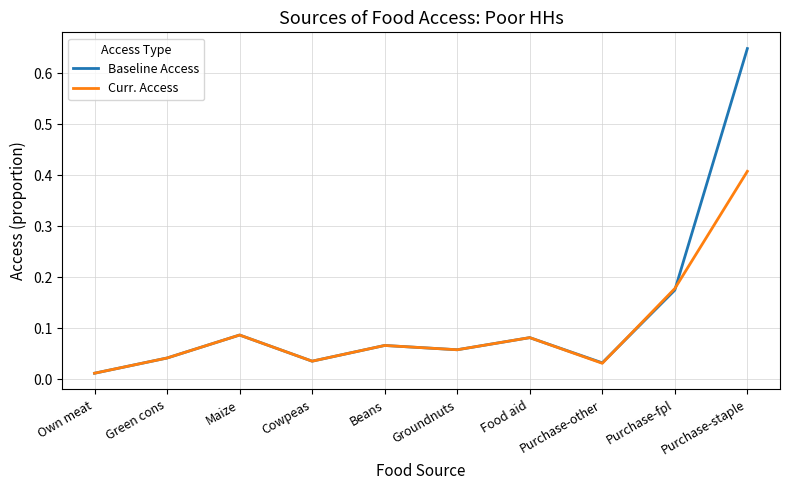

Rank the series by their maximum value, from highest to lowest.

Baseline Access, Curr. Access